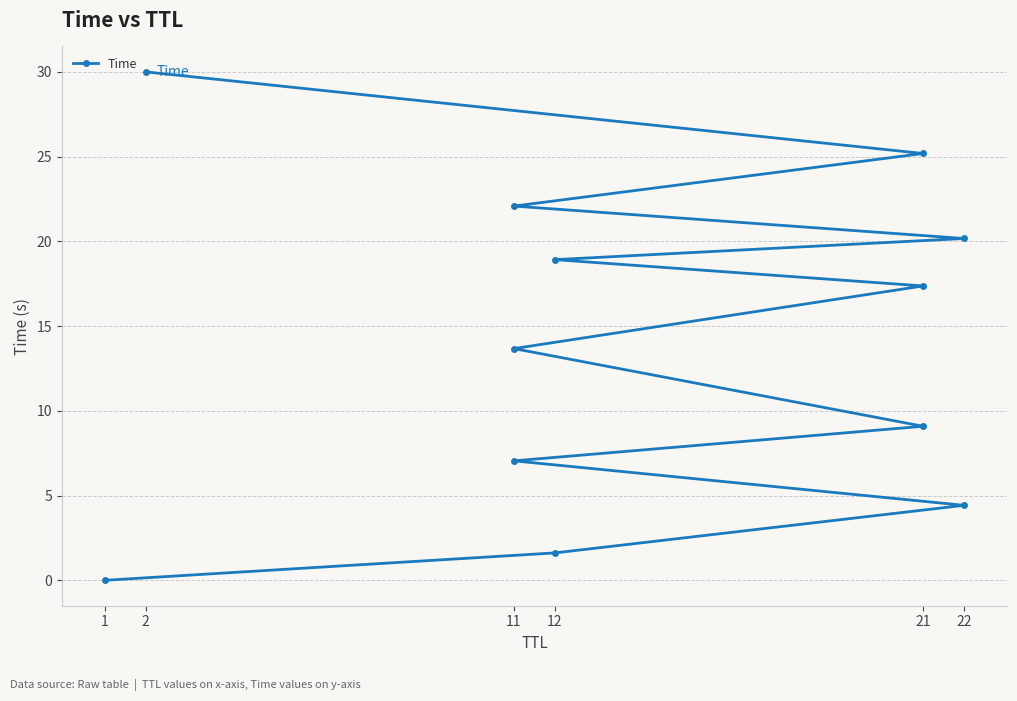

What is the change in value from 22 to 21?

+5.0